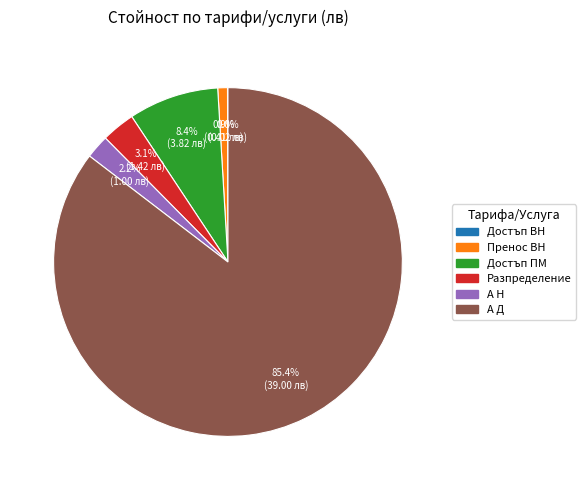

How much of the chart is everything except Пренос ВН?

99.1%